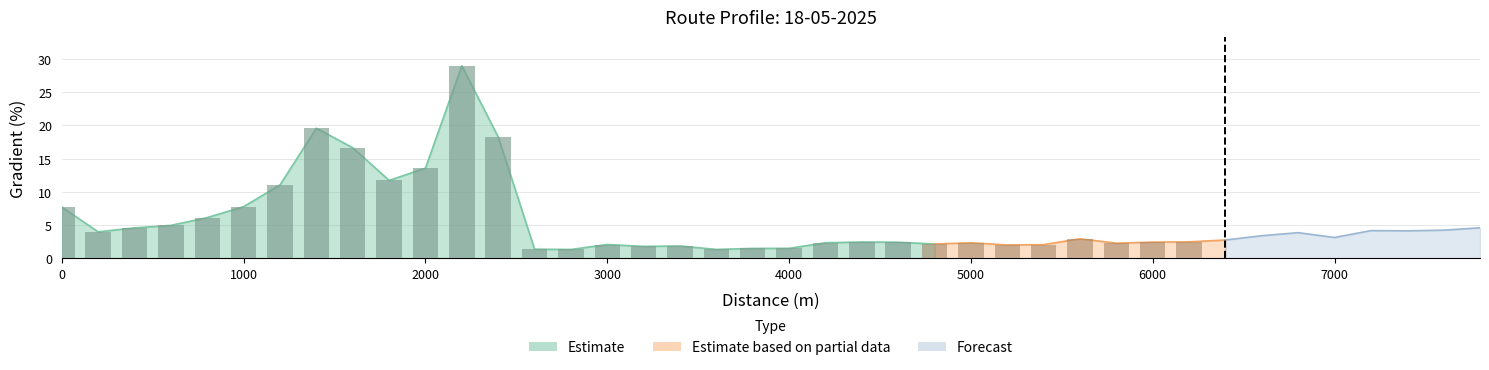

What is the sum of all values?

223.9